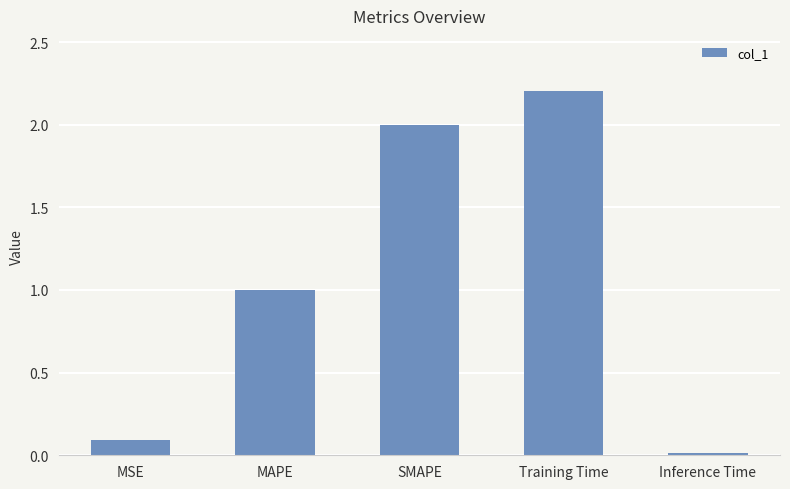

How many distinct data groups are displayed?

1